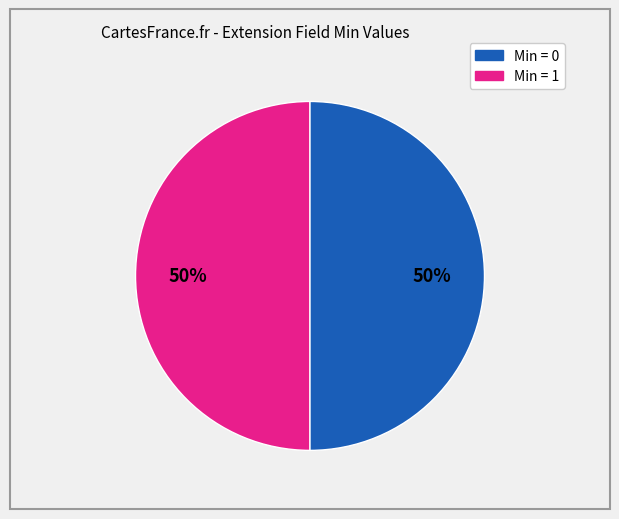

To the nearest percent, what is the average slice percentage?

50%